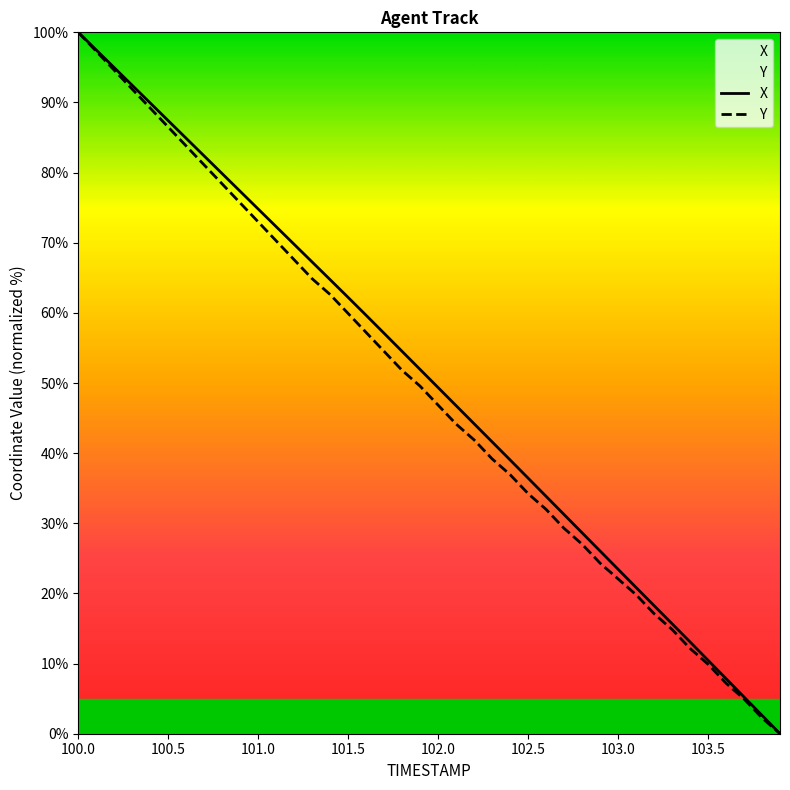

How many lines are shown in the chart?

2